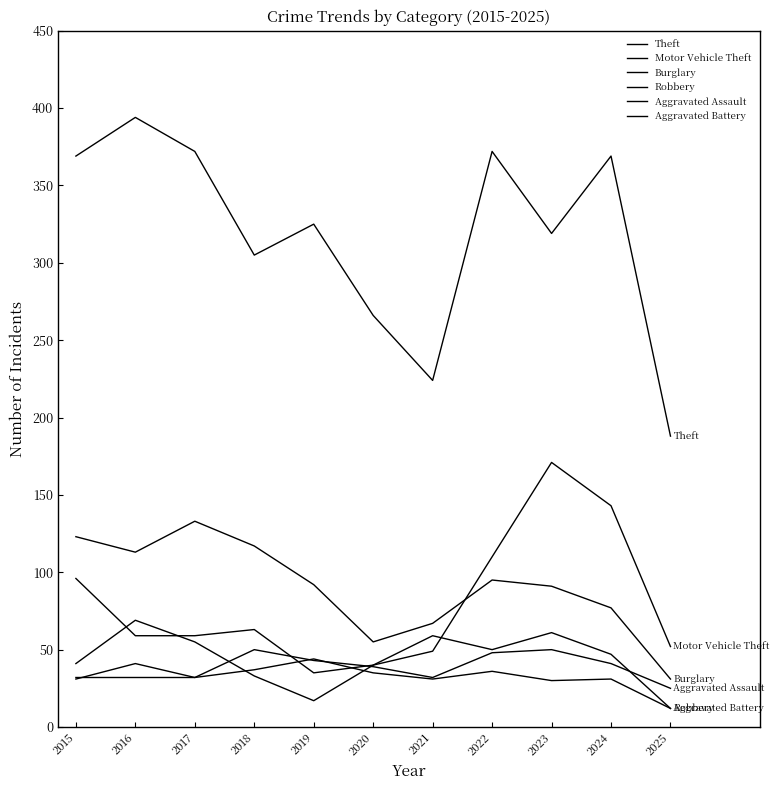

Between 2019 and 2023, which series saw the biggest shift?

Motor Vehicle Theft